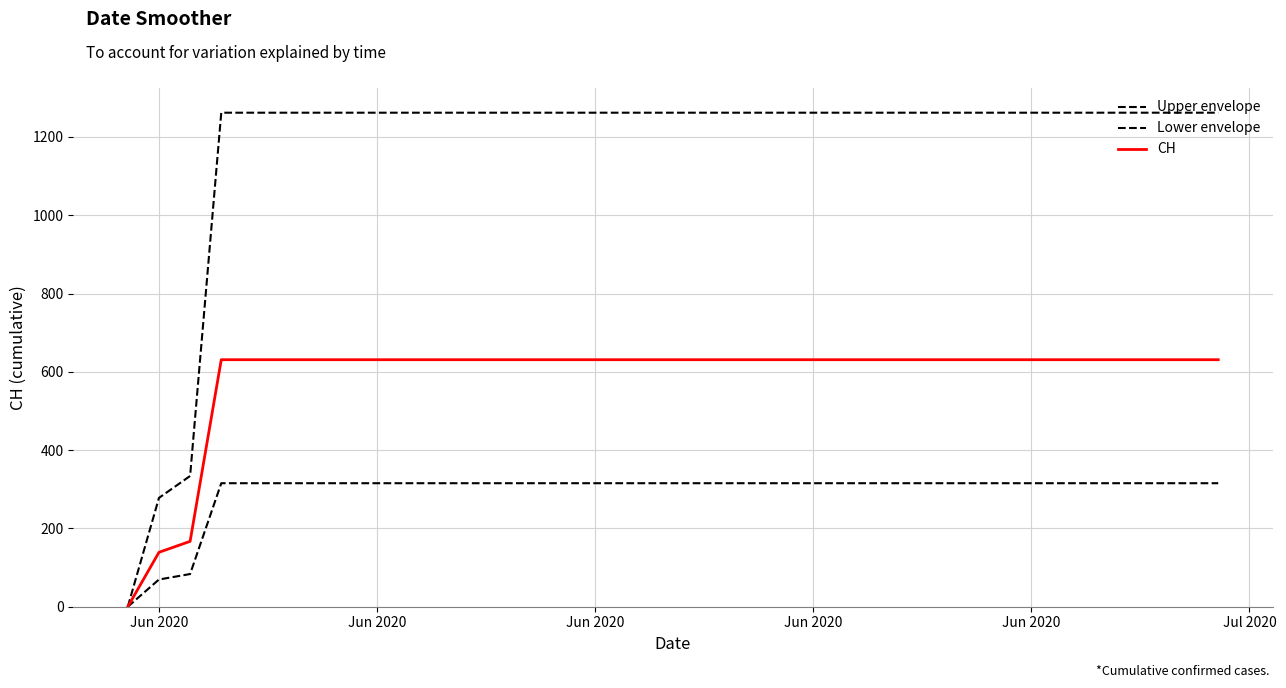

Is this an area chart (filled region under the line)?

No